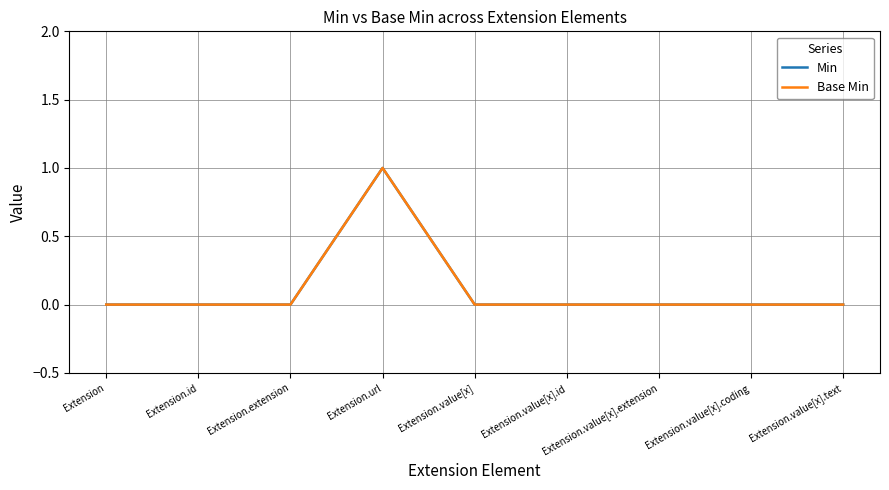

True or false: Base Min has a value of 0 at Extension.value[x].text.

True